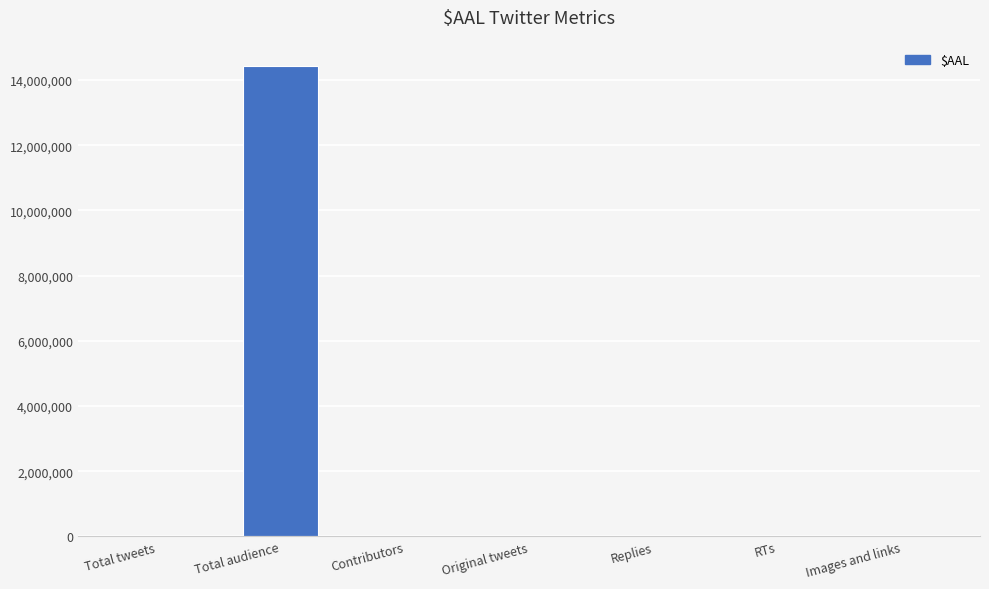

What is the change in value from Replies to RTs?

+378